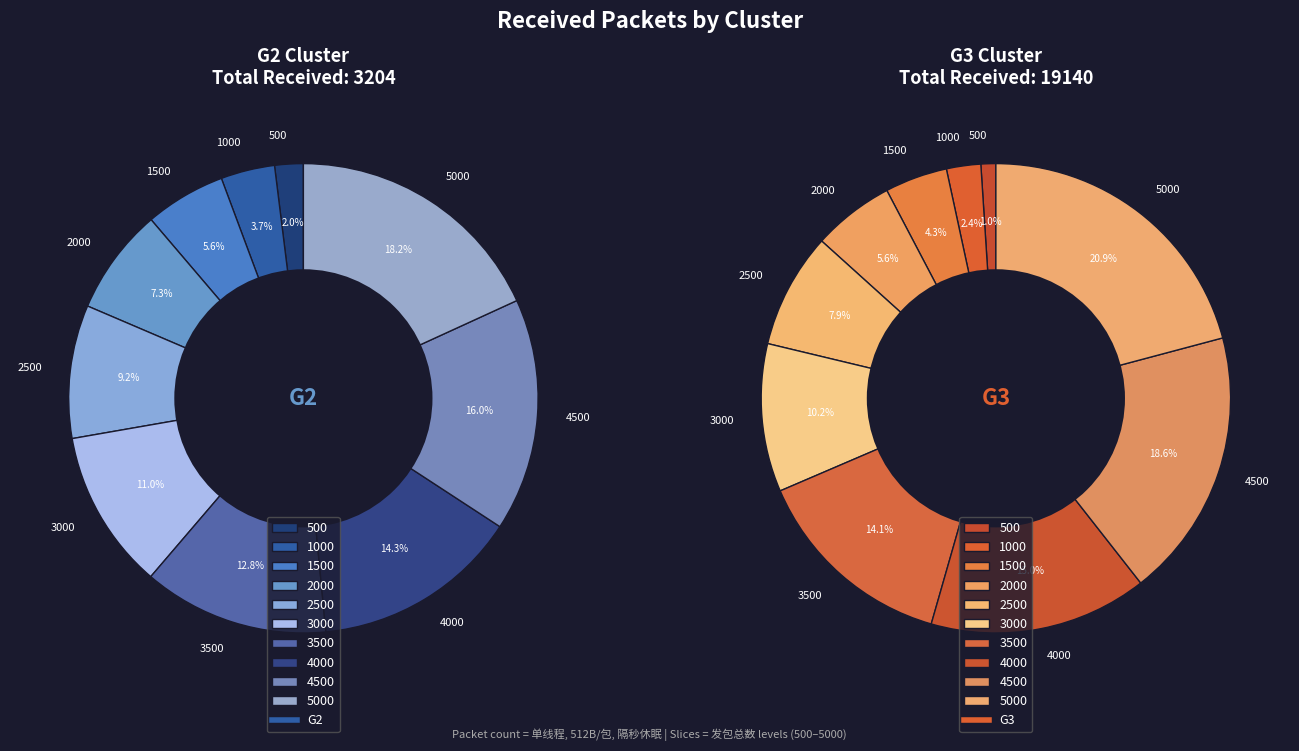

How much of the chart is everything except 3500?

87.2%